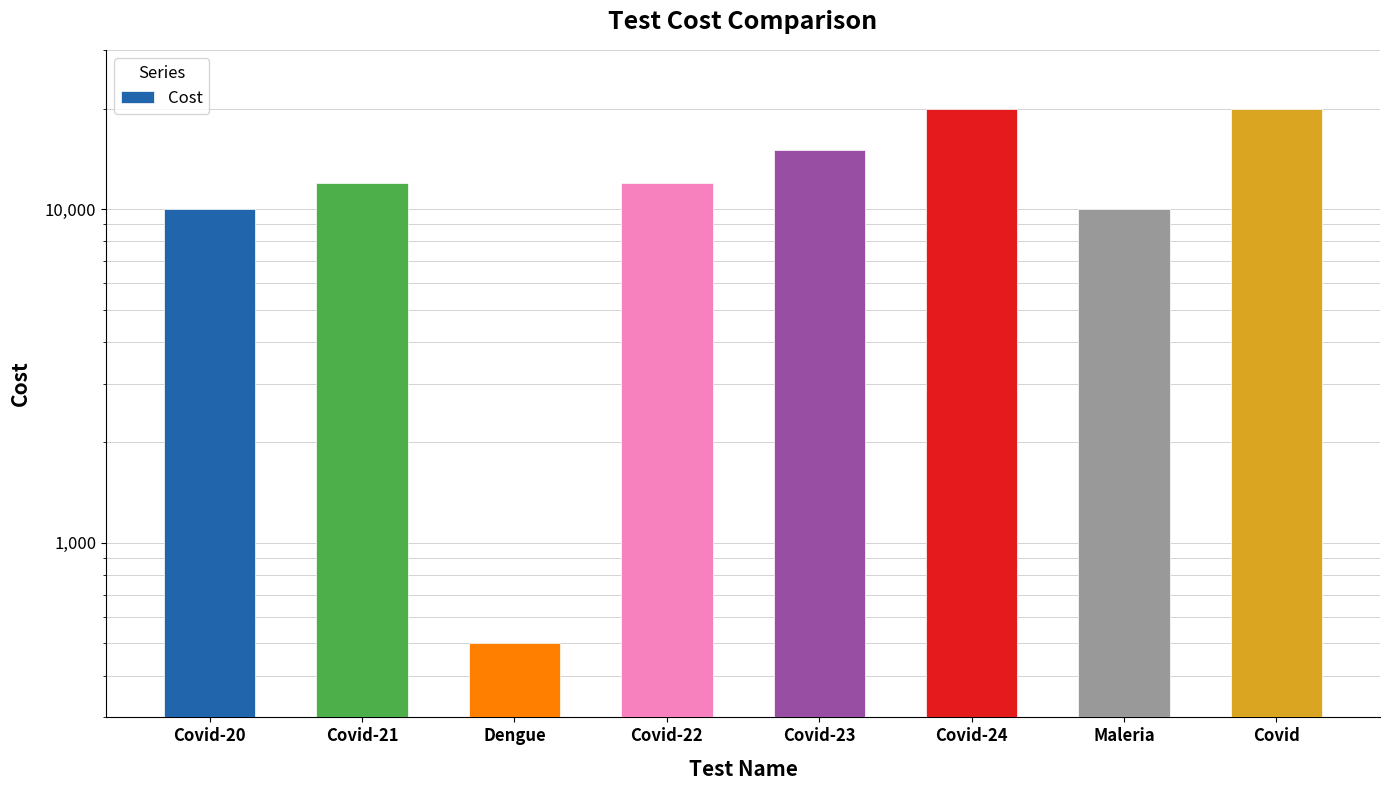

Is it true that the value at Covid-21 is 12000?

True